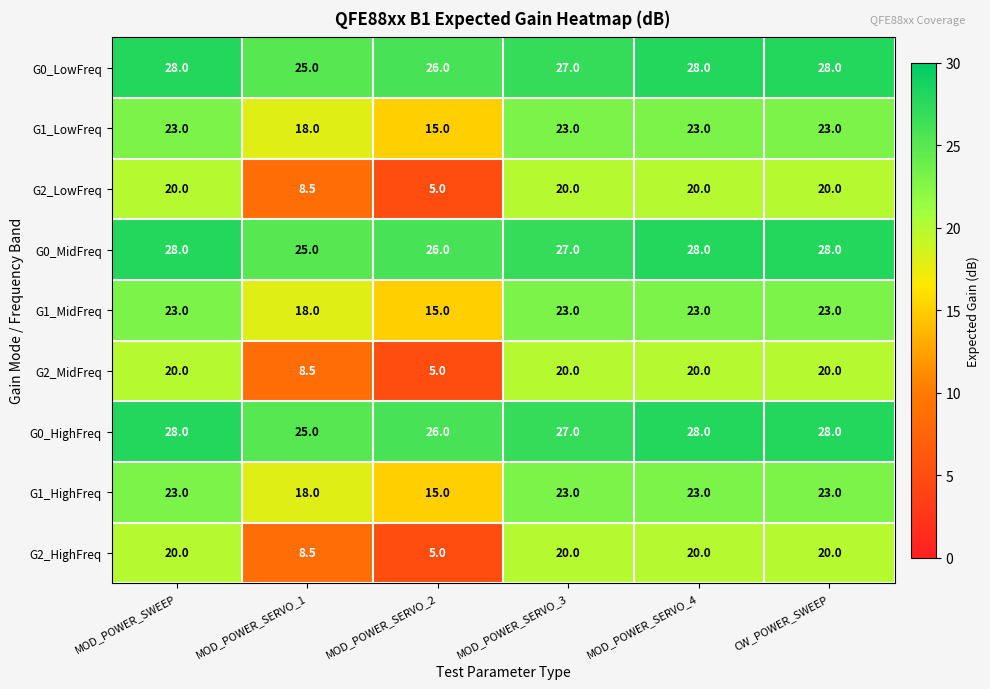

What is the difference between the second highest and second lowest values in the G0_MidFreq series?

2.0